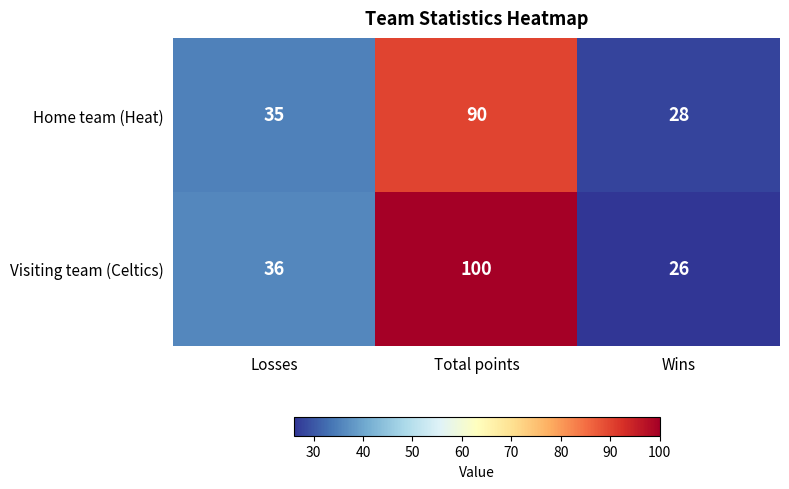

Reading left to right, list all the values displayed in this chart.

Home team (Heat): 35	90	28
Visiting team (Celtics): 36	100	26